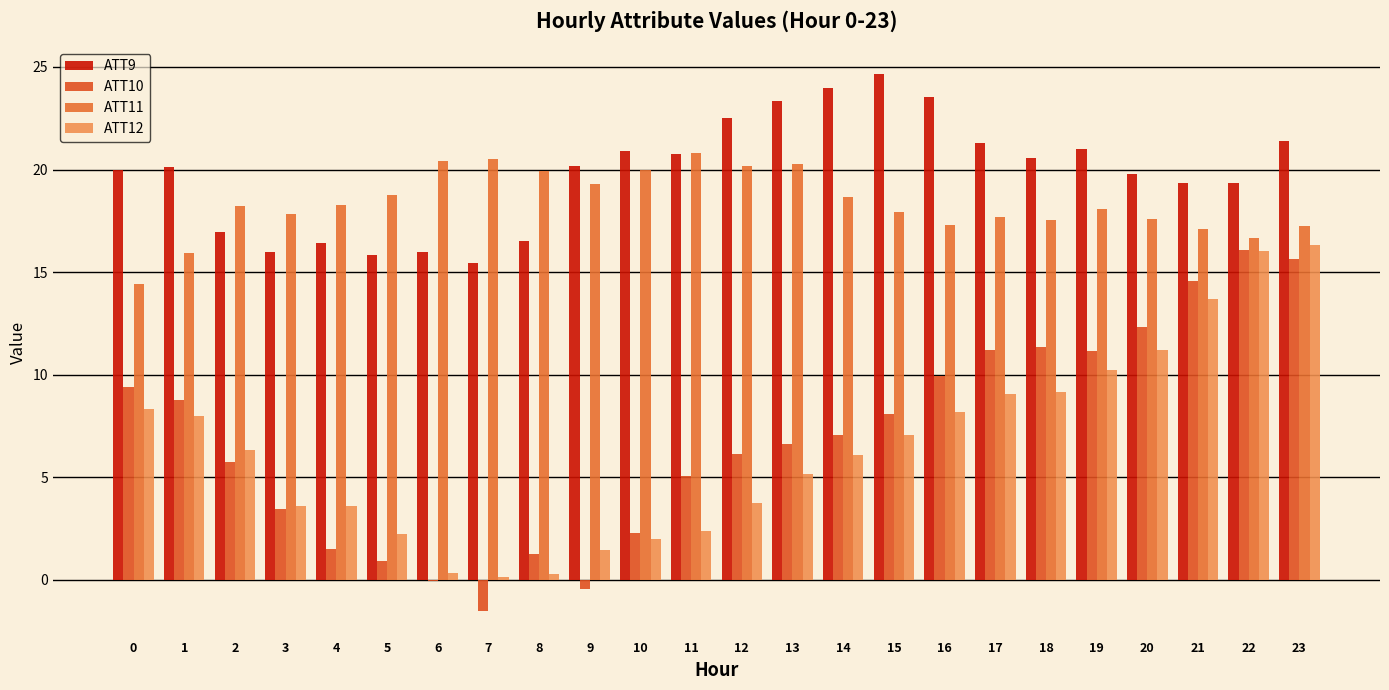

What are all the series names shown in the legend?

ATT9, ATT10, ATT11, ATT12